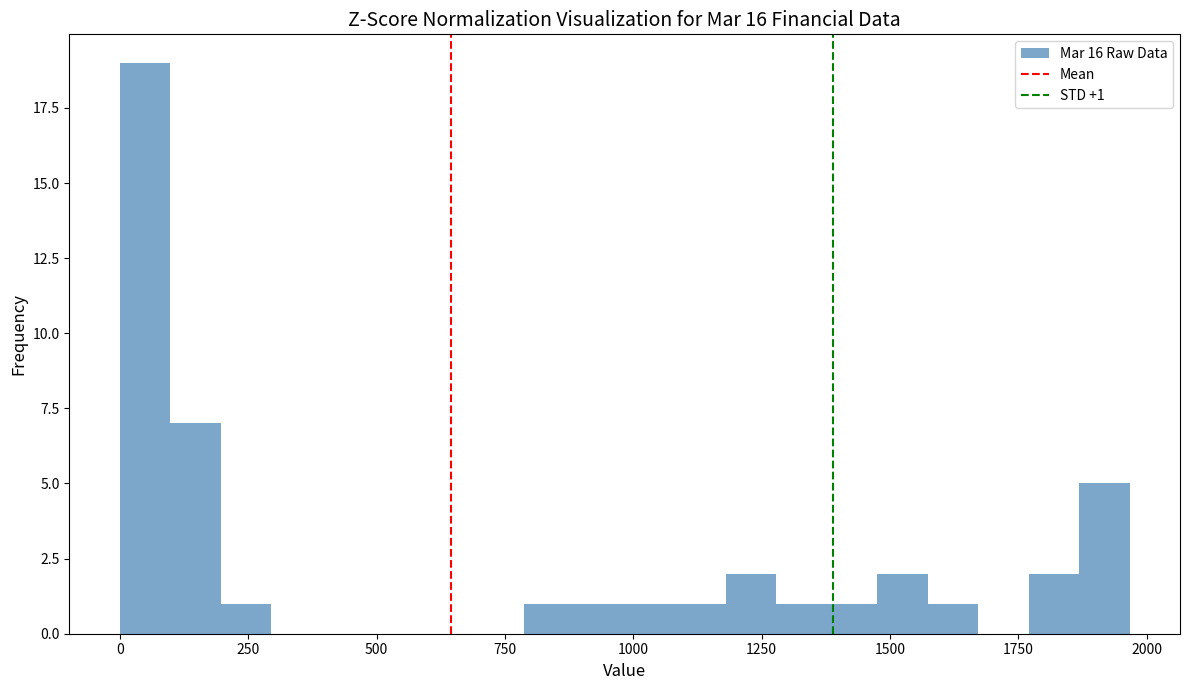

Around what value on the x-axis is the tallest bar? Give the approximate position of its centre, as read against the axis.

50